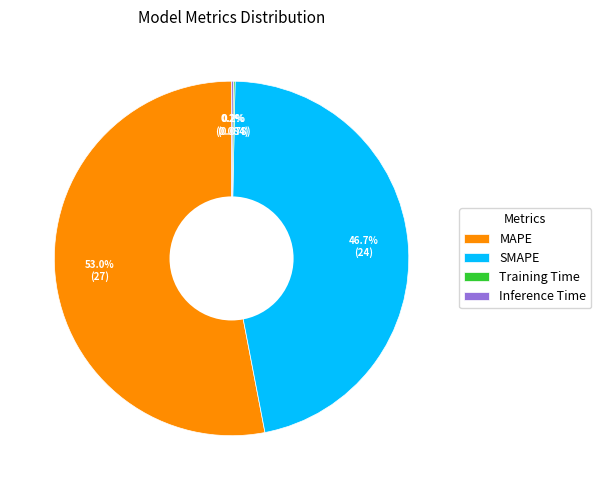

Is there a majority slice in this chart?

Yes